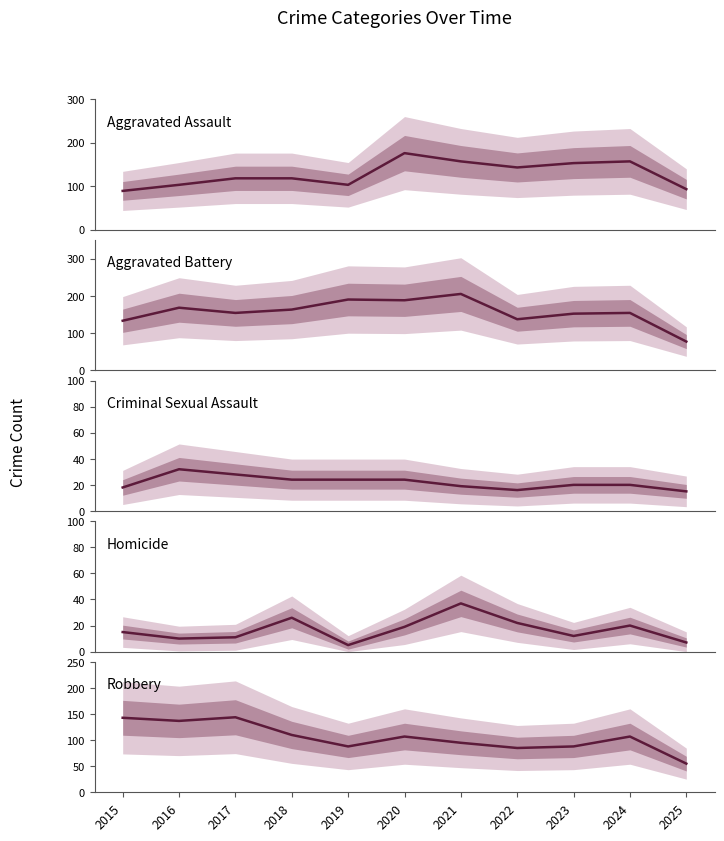

How many series are shown in this chart?

5